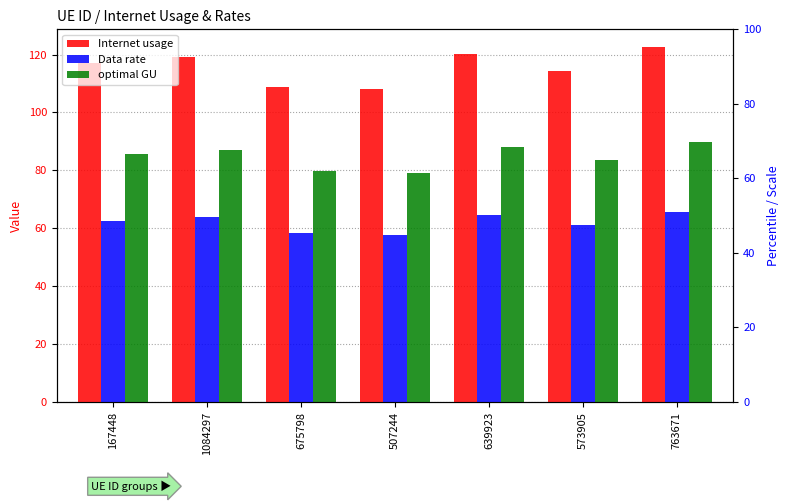

How many bars are there in total?

21